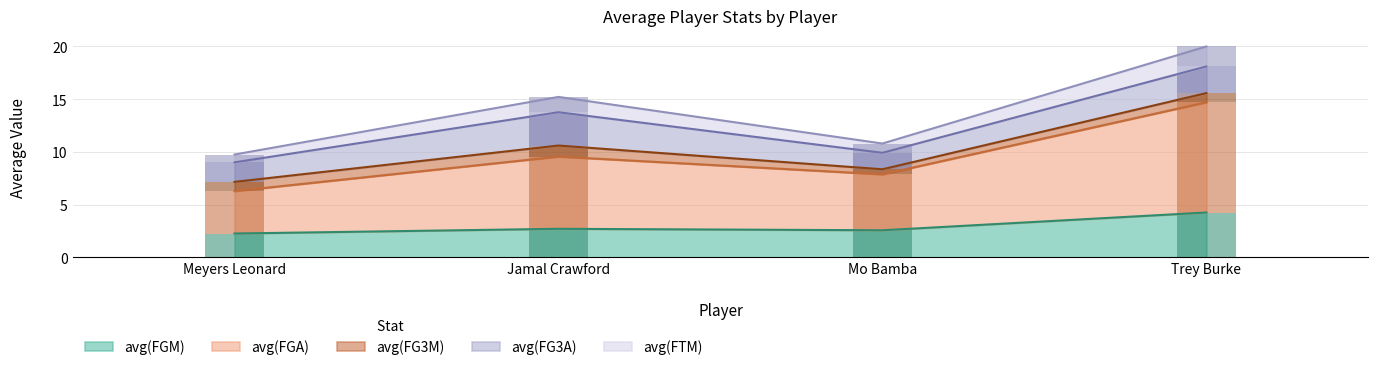

How many bars are there in total?

20